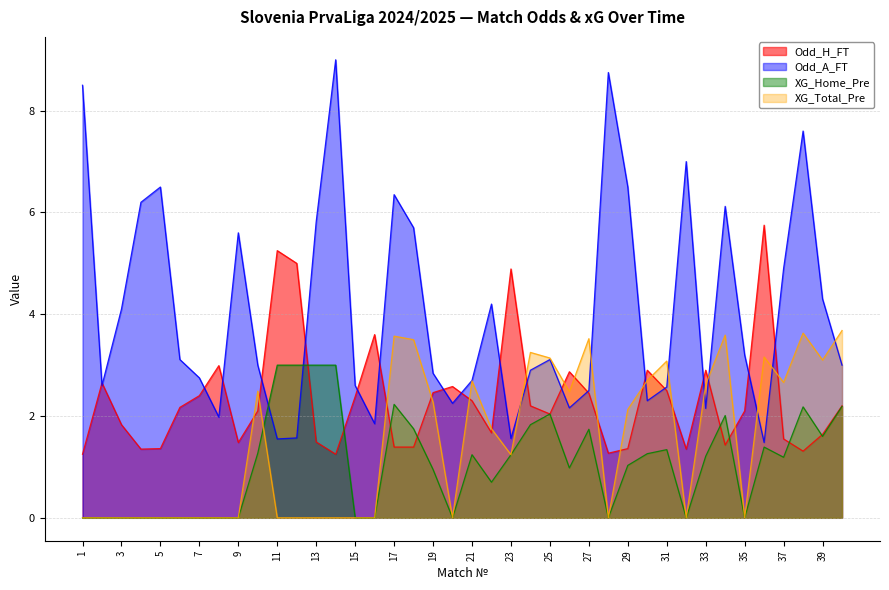

Does the chart have visible grid lines?

Yes